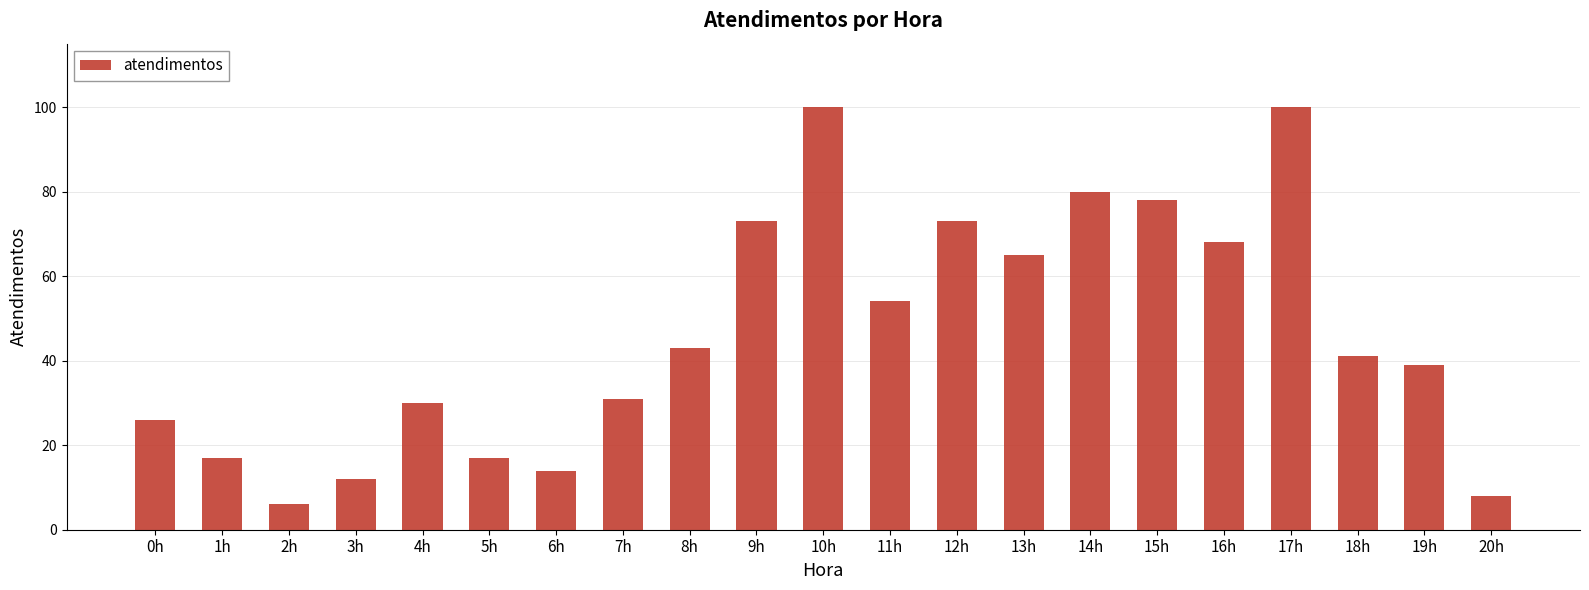

Reading left to right, list all the values displayed in this chart.

0h=26	1h=17	2h=6	3h=12	4h=30	5h=17	6h=14	7h=31	8h=43	9h=73	10h=100	11h=54	12h=73	13h=65	14h=80	15h=78	16h=68	17h=100	18h=41	19h=39	20h=8